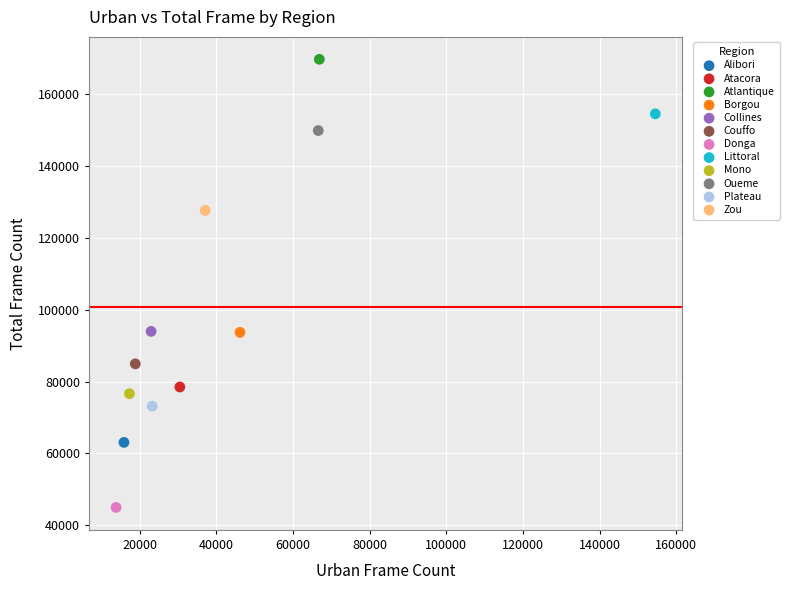

Which series contains the highest Y value?

Atlantique